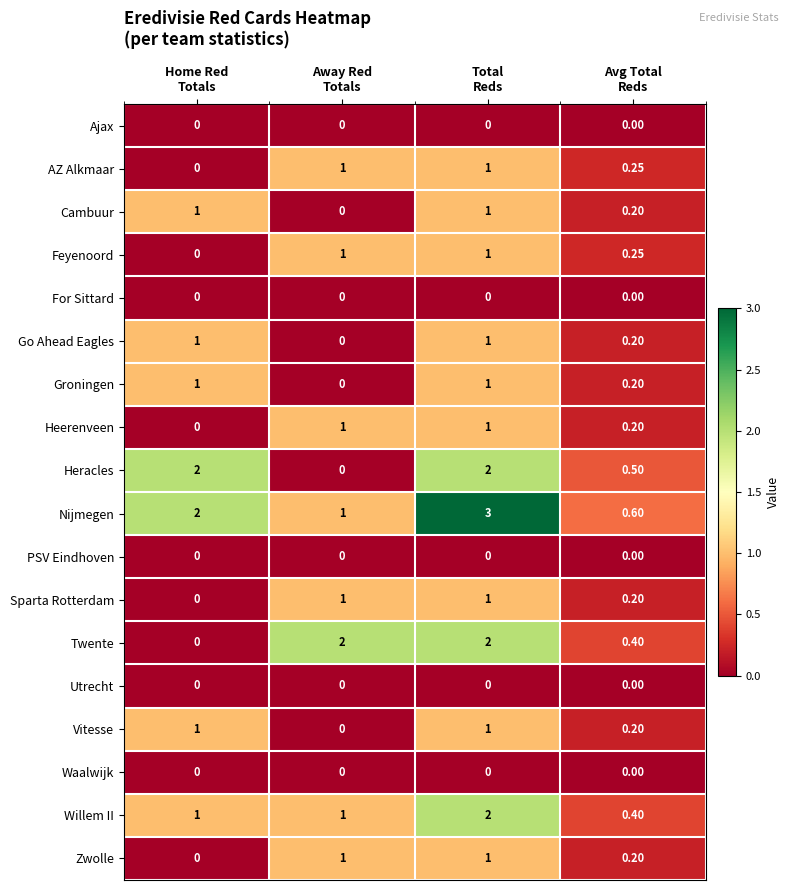

Which series has the largest total across all categories?

Nijmegen